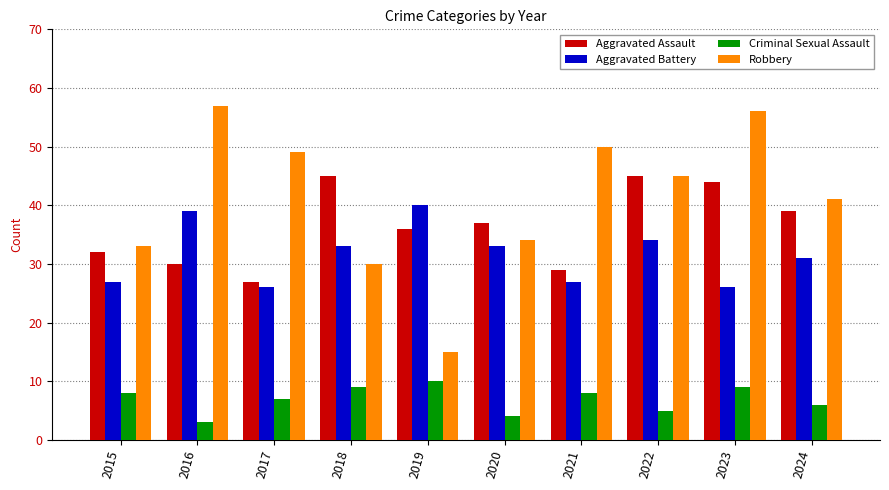

What are all the series names shown in the legend?

Aggravated Assault, Aggravated Battery, Criminal Sexual Assault, Robbery